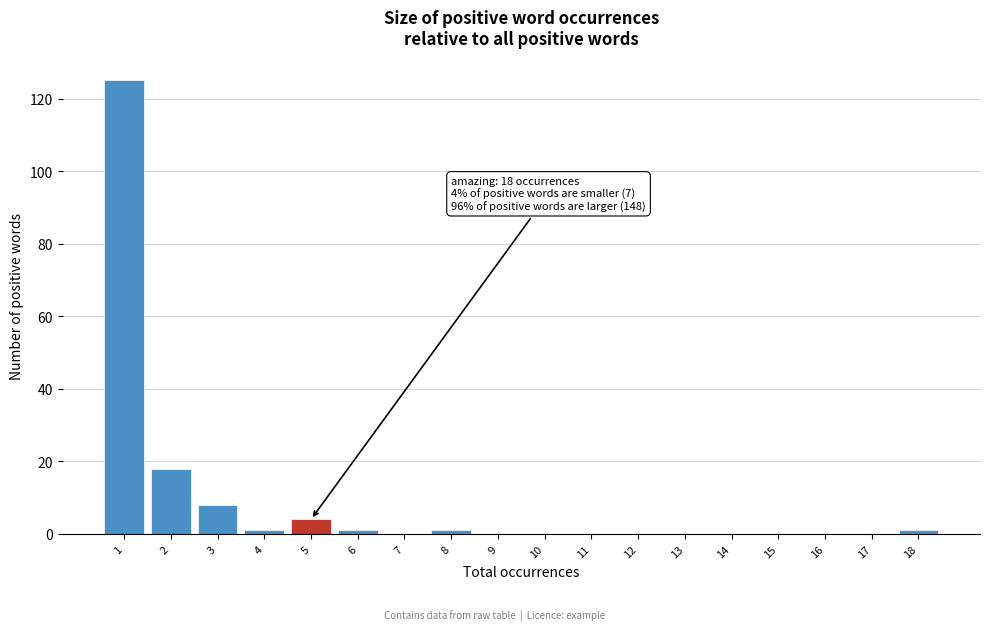

Reading right to left, list all the values displayed in this chart.

18=1	17=0	16=0	15=0	14=0	13=0	12=0	11=0	10=0	9=0	8=1	7=0	6=1	5=4	4=1	3=8	2=18	1=125